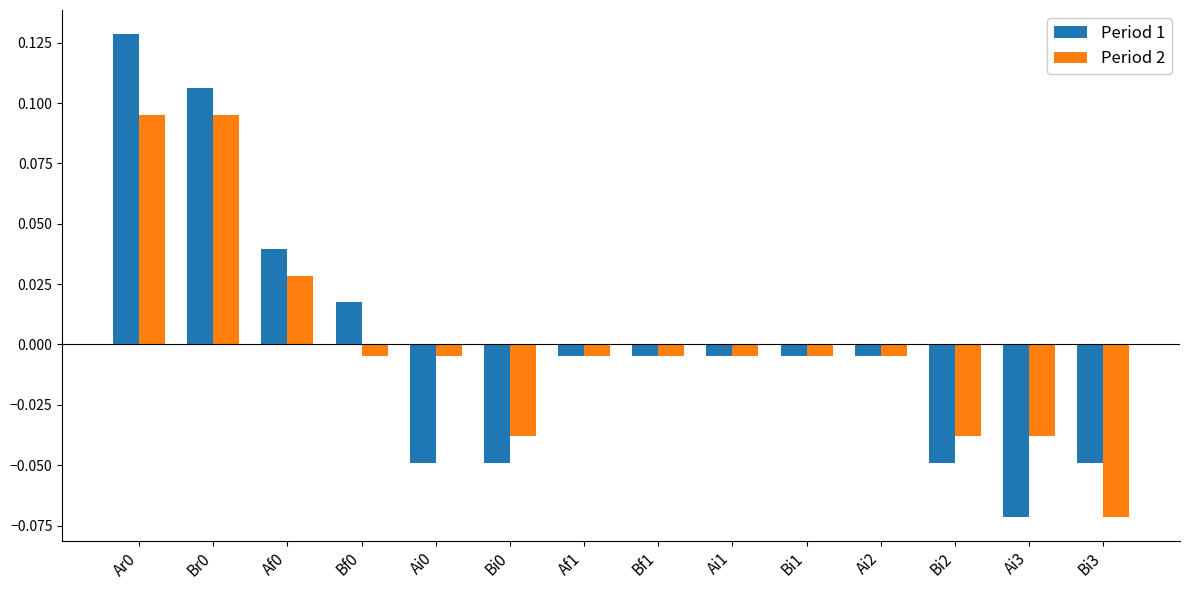

Is it true that Period 2 equals 0.2 at Ar0?

False